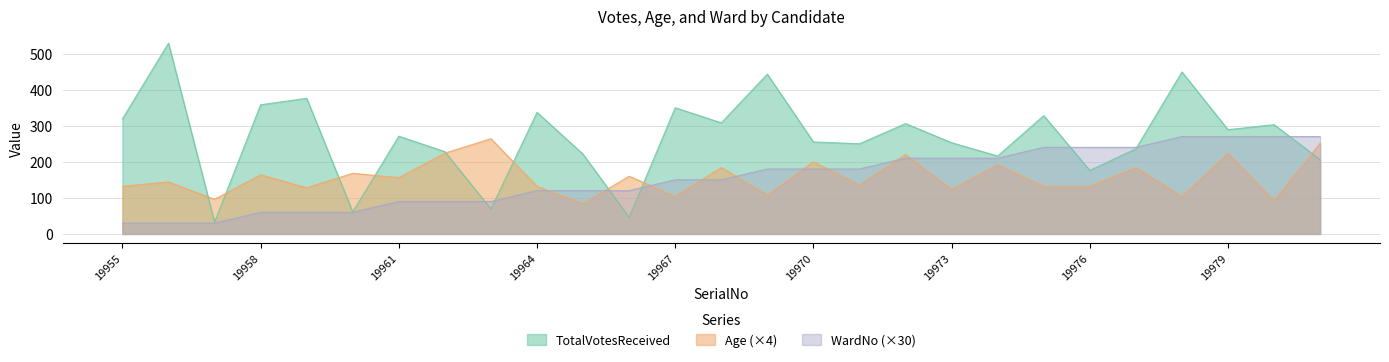

Between 19971 and 19974, which series saw the biggest shift?

Age